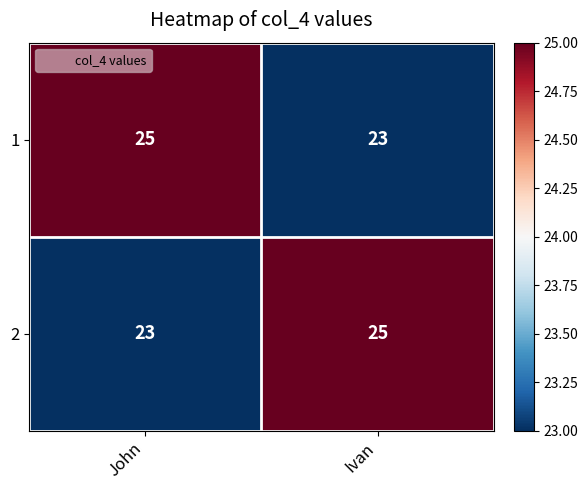

What is the sum of all 2 values?

48